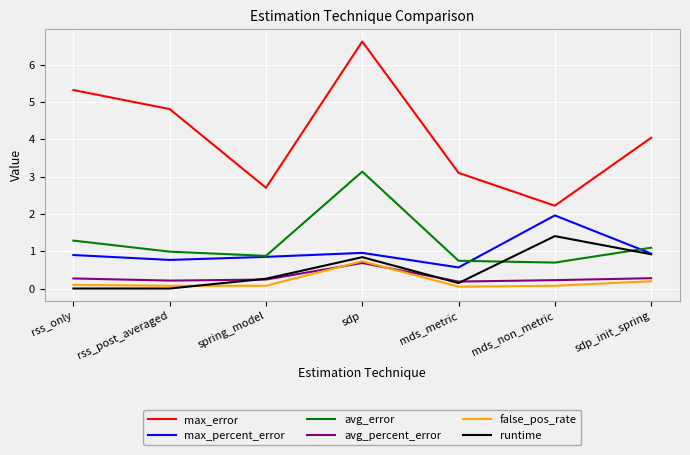

What is the maximum value shown in the chart?

6.6